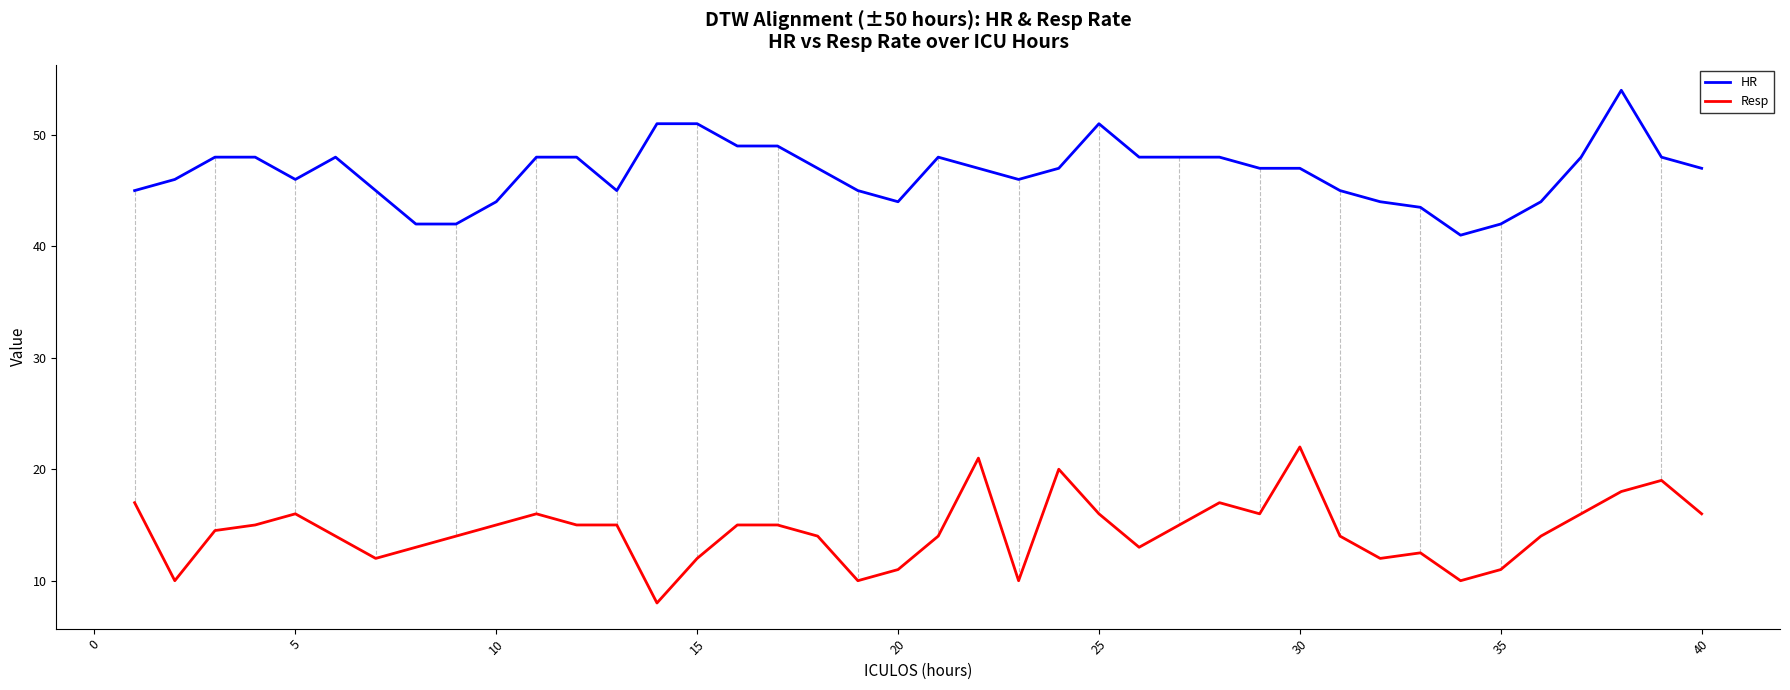

True or false: Resp has more than 1 interior local peaks.

True